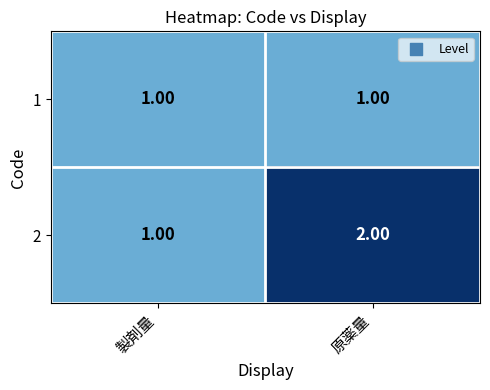

At which category is the sum across all series the highest?

原薬量